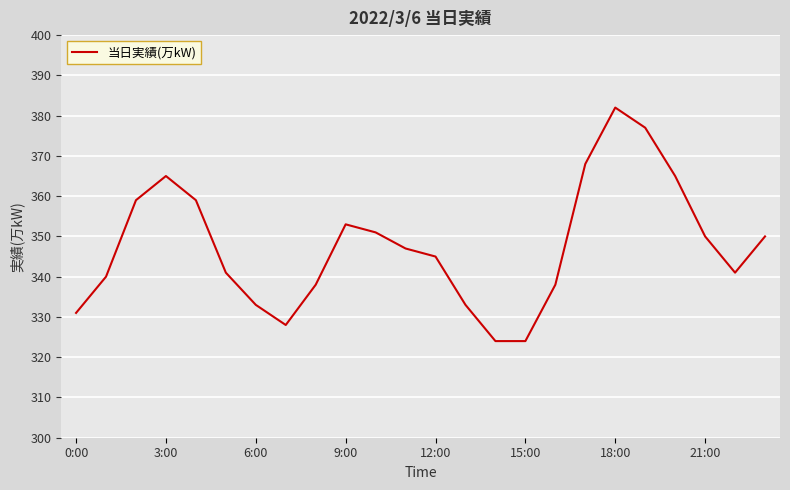

Reading left to right, list all the values displayed in this chart.

331	340	359	365	359	341	333	328	338	353	351	347	345	333	324	324	338	368	382	377	365	350	341	350